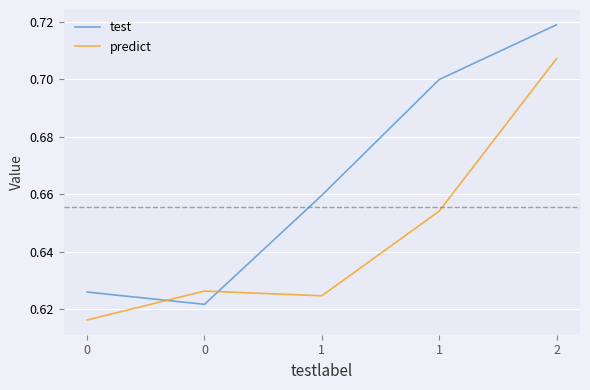

Is the value of test at 0 greater than the value of predict at 0?

Yes